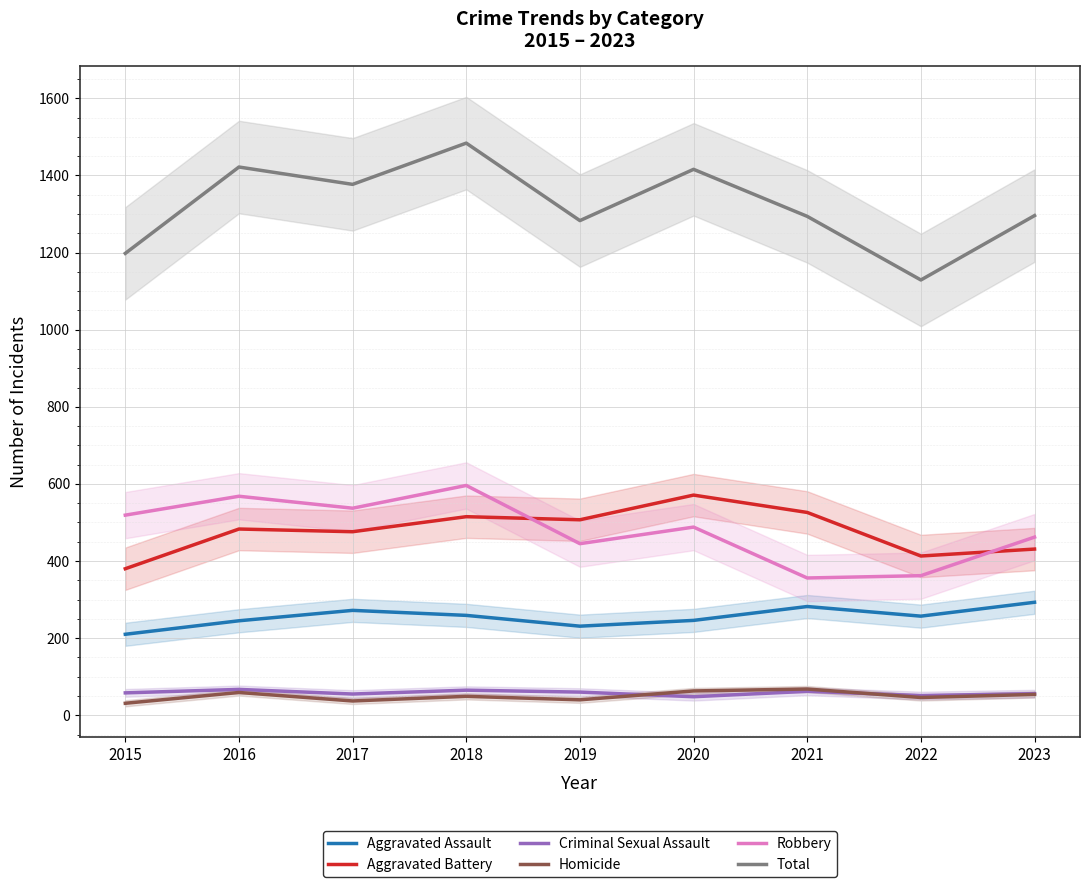

Rank the categories by Total value from highest to lowest.

2018, 2016, 2020, 2017, 2023, 2021, 2019, 2015, 2022